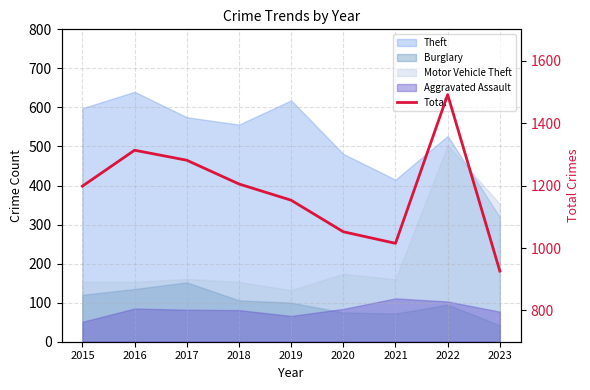

Reading right to left, list all the values displayed in this chart.

2023=926	2022=1491	2021=1015	2020=1052	2019=1153	2018=1205	2017=1281	2016=1313	2015=1198